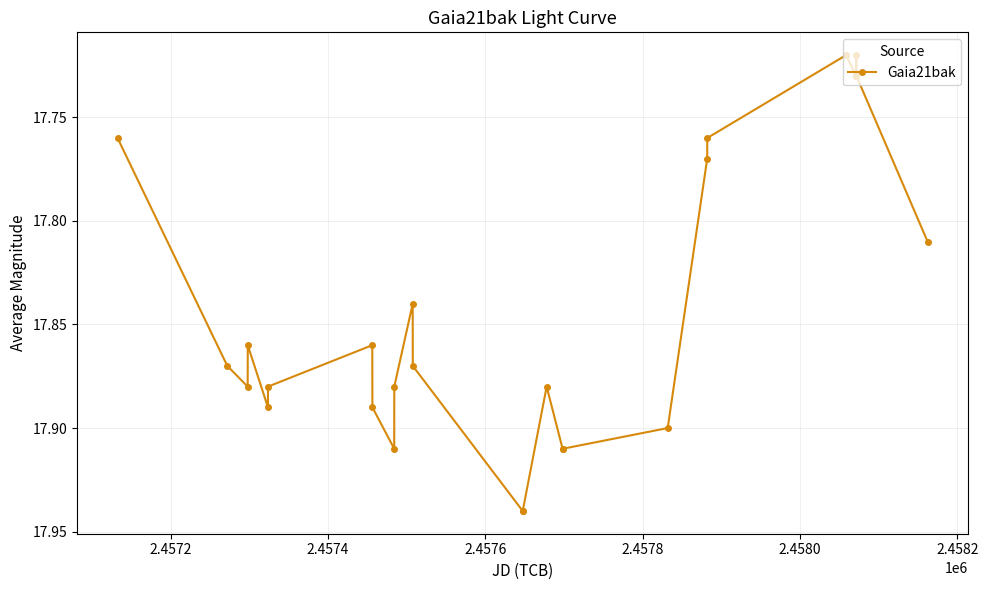

How many values are between 17 and 18?

27